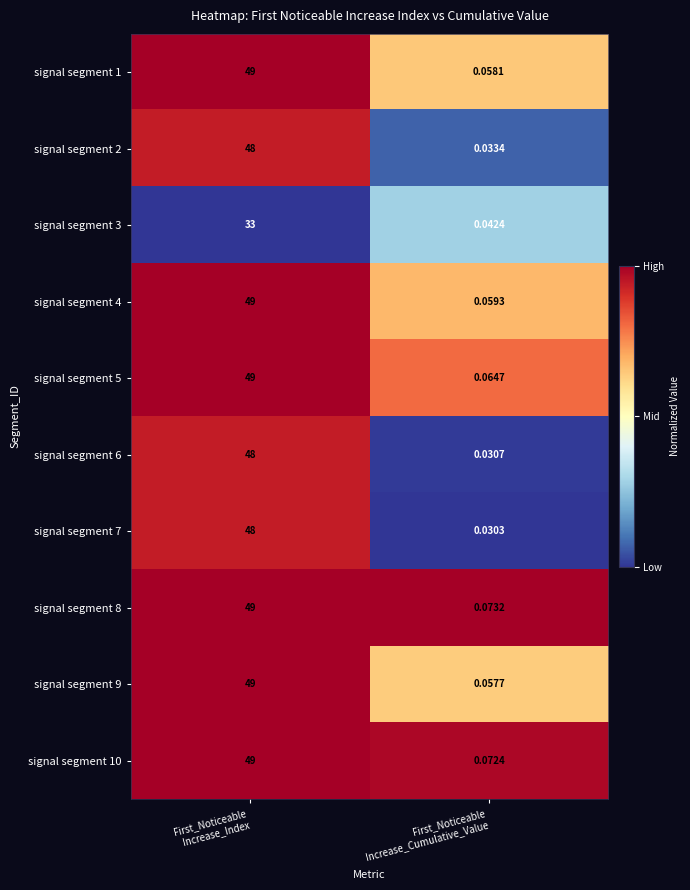

How many distinct data groups are displayed?

10